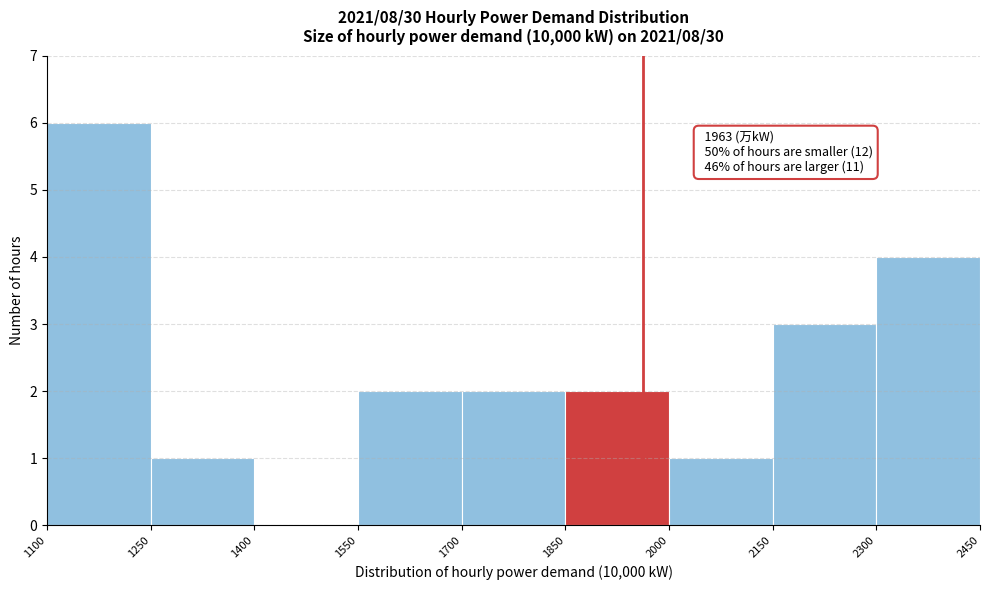

Which range on the x-axis has the tallest bar?

1100 to 1250